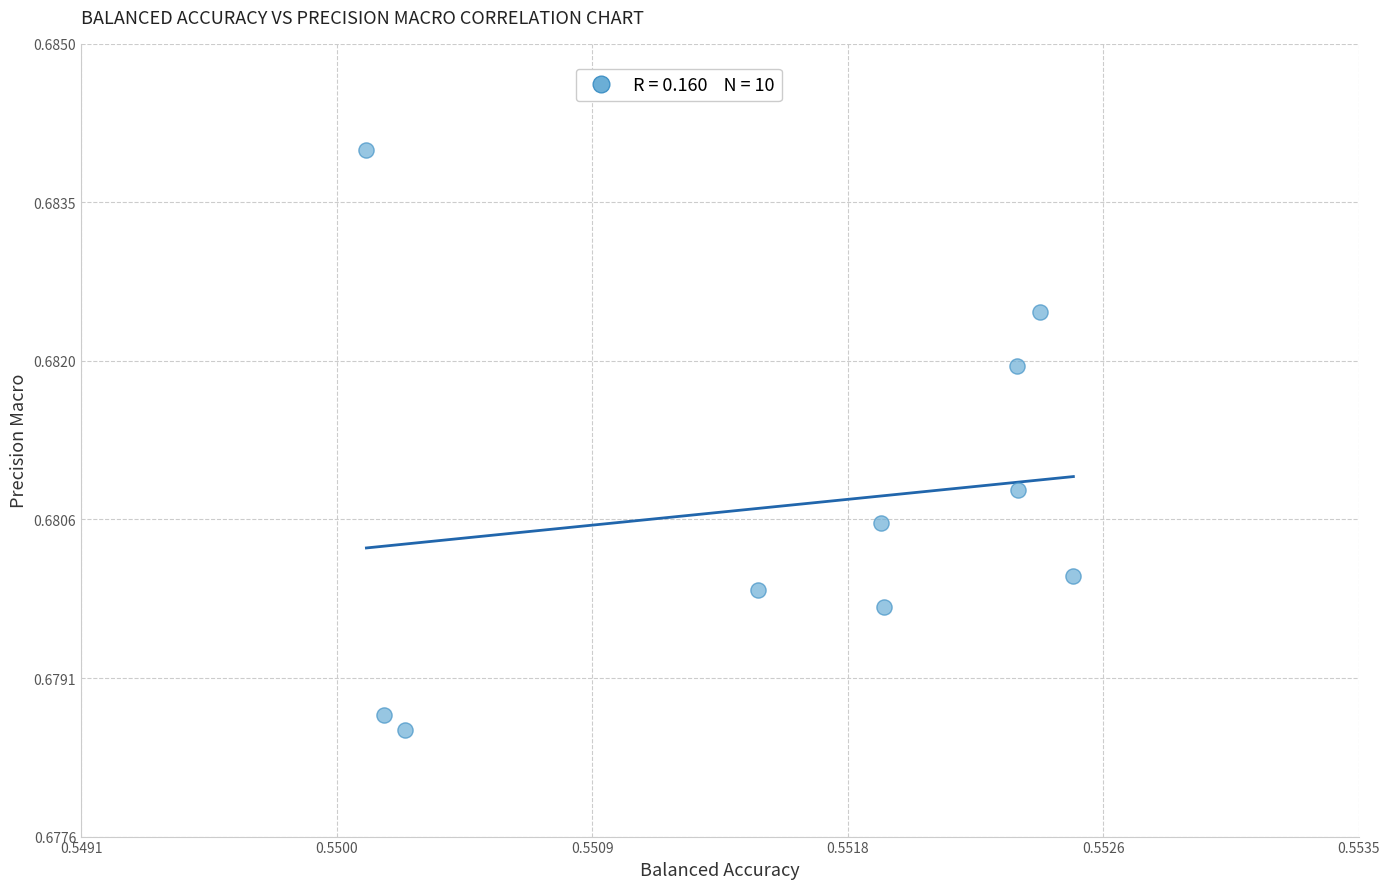

What is the average X value?

0.6